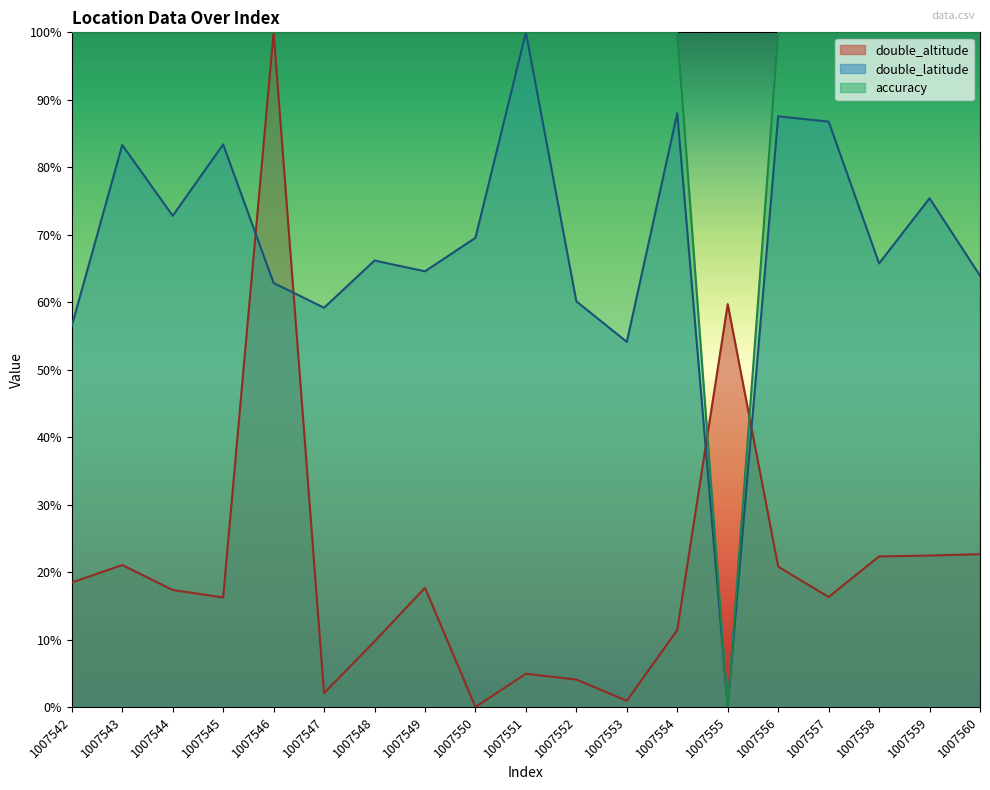

What are all the series names shown in the legend?

double_altitude, double_latitude, accuracy